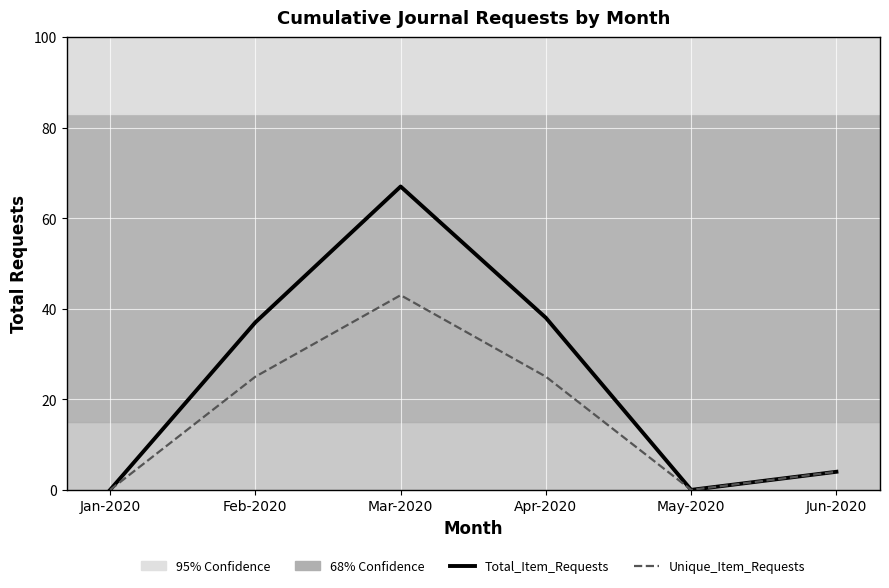

The value of Total_Item_Requests at Mar-2020 is 26. True or false?

False